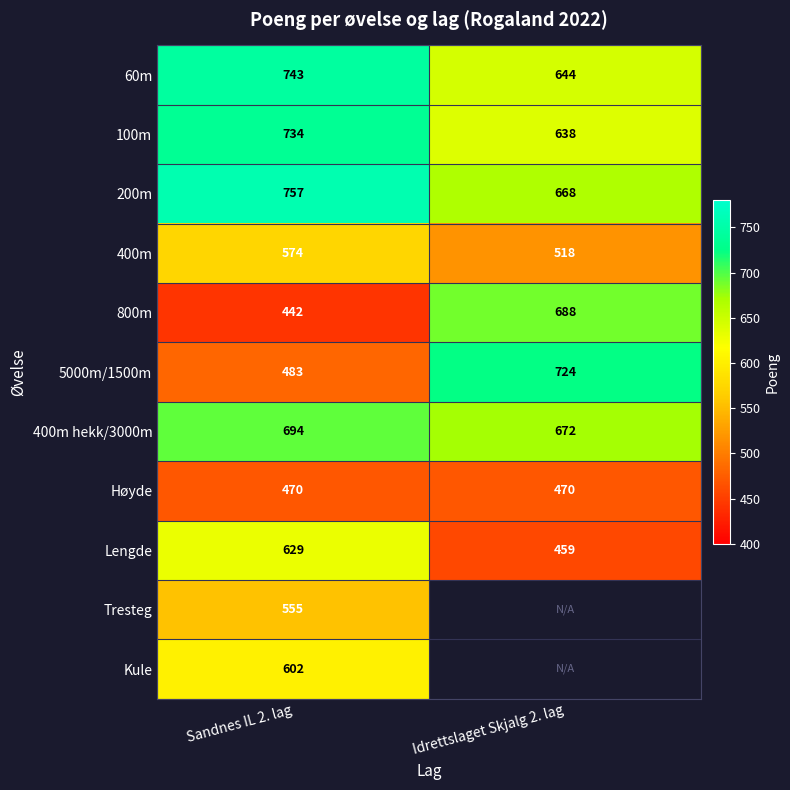

Count the Lengde values in the range 459 to 629.

2